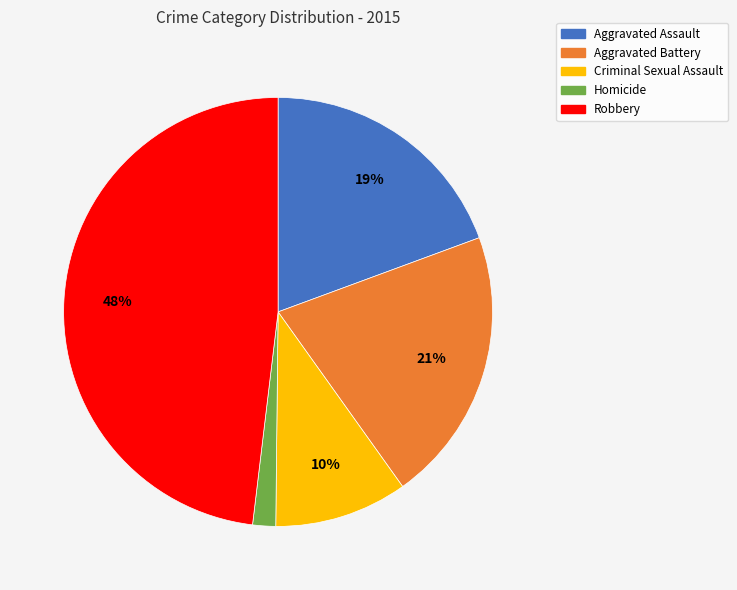

True or false: Aggravated Battery accounts for 21% of the total.

True